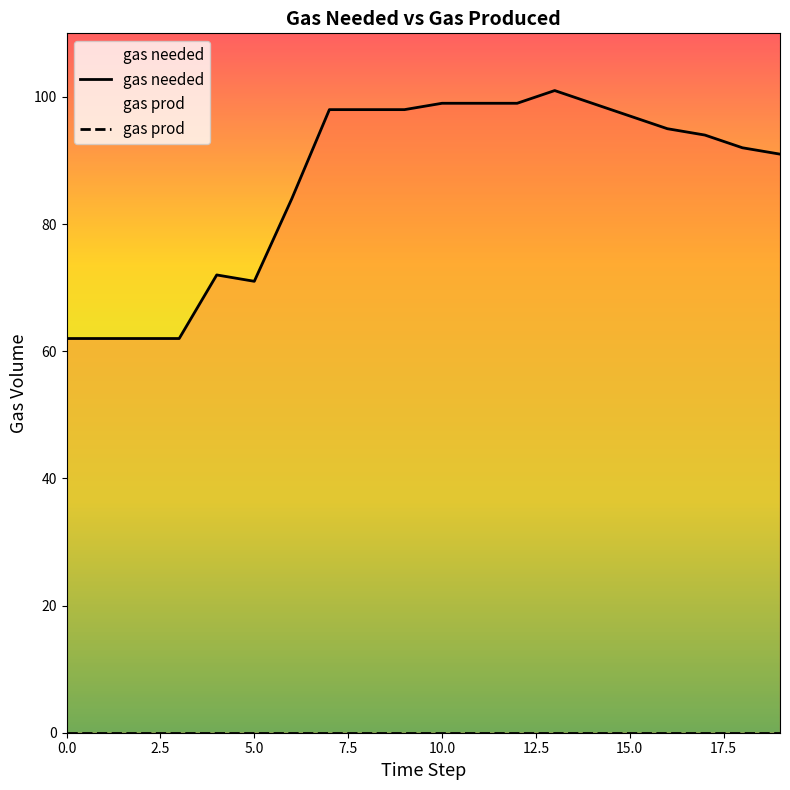

Reading left to right, list all the values displayed in this chart.

62	62	62	62	72	71	84	98	98	98	99	99	99	101	99	97	95	94	92	91